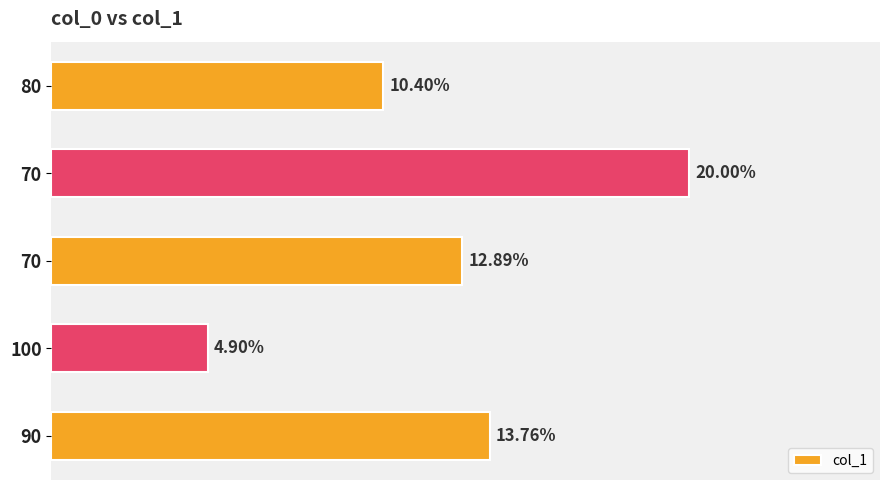

What is the sum of all values?

0.6